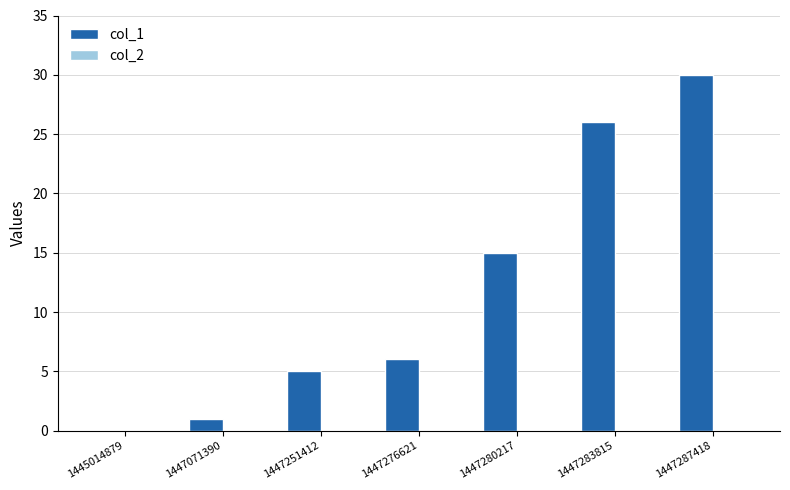

What is the sum of the values at 1447283815 and 1445014879?

26